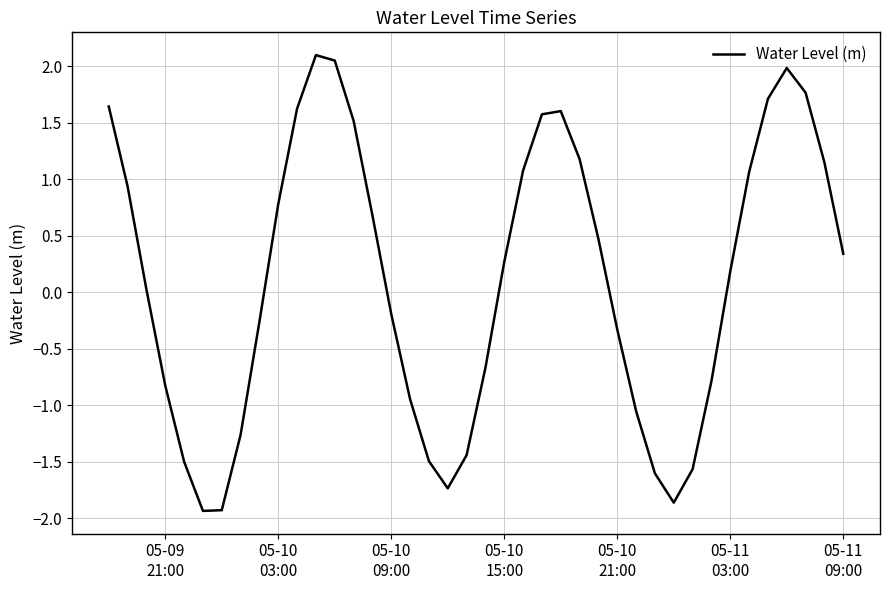

What is the smallest value displayed?

-1.9